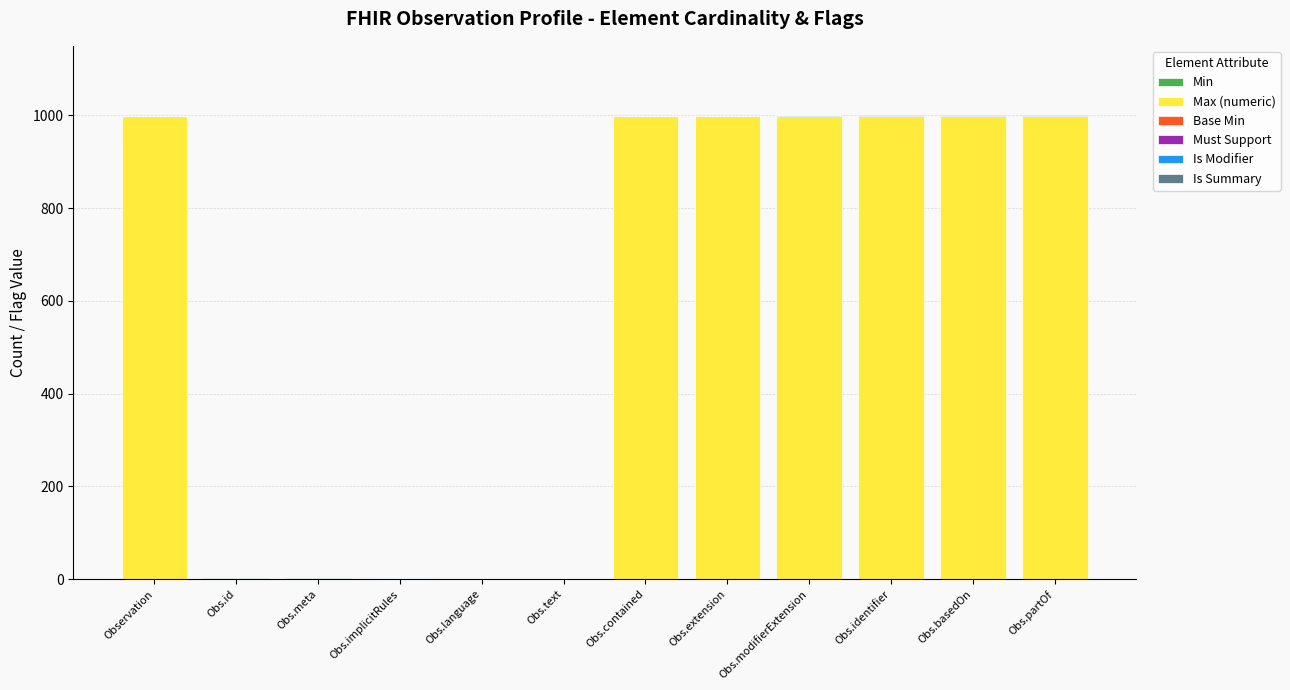

The value of Max (numeric) at Obs.contained is 289. True or false?

False